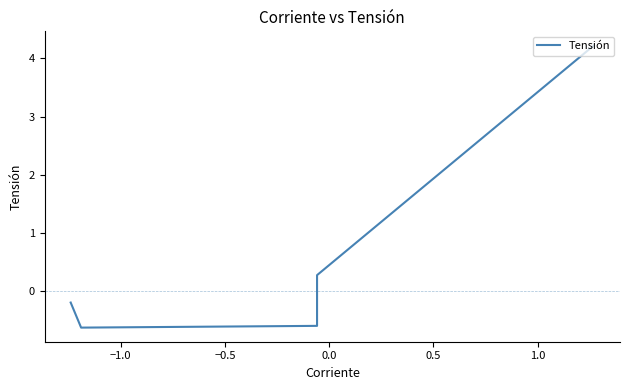

What is the difference between the maximum and minimum values?

4.8